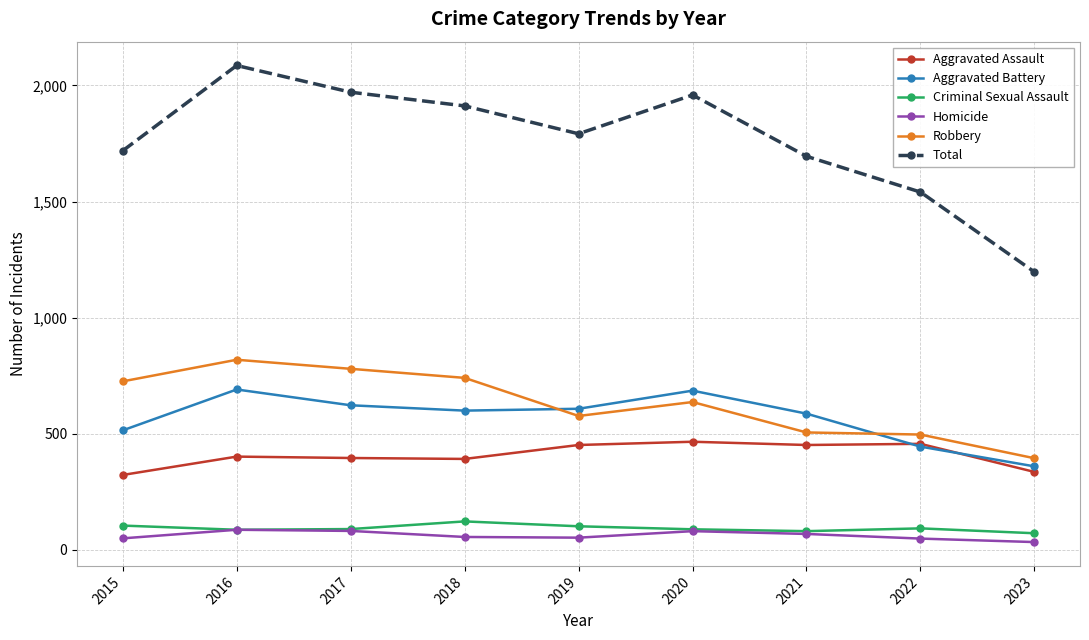

What is the minimum value for Aggravated Assault?

323